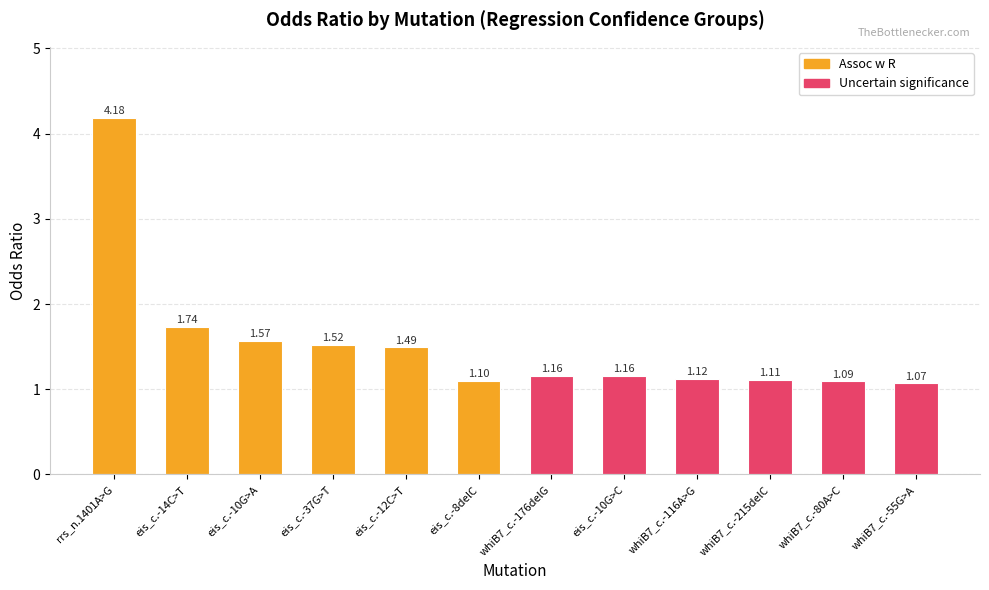

What is the change in value from eis_c.-14C>T to whiB7_c.-55G>A?

-0.7